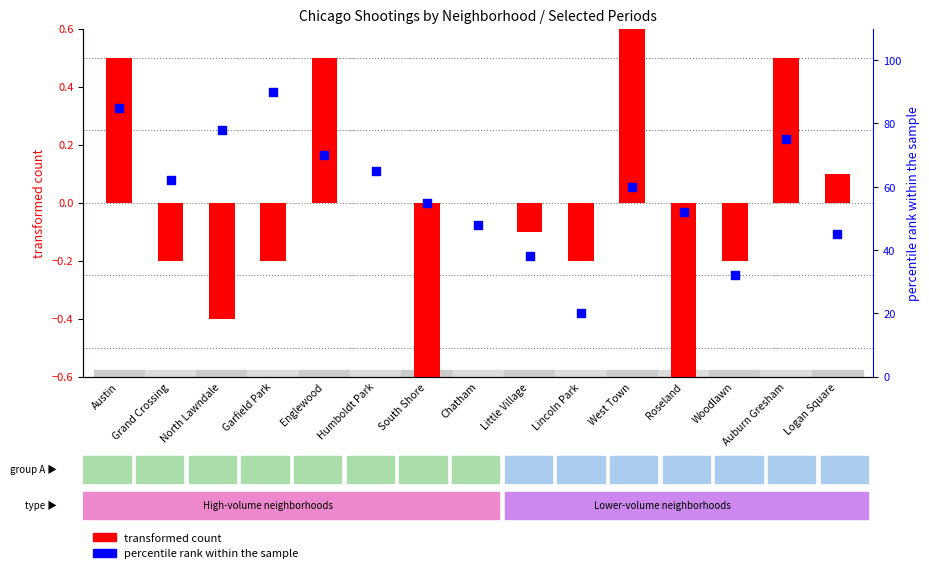

Which series reaches the maximum Y coordinate?

percentile rank within the sample